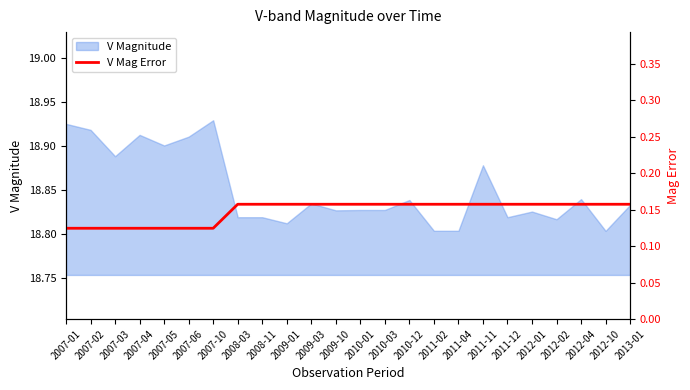

What is the label of the 24th point from the right?

2007-01